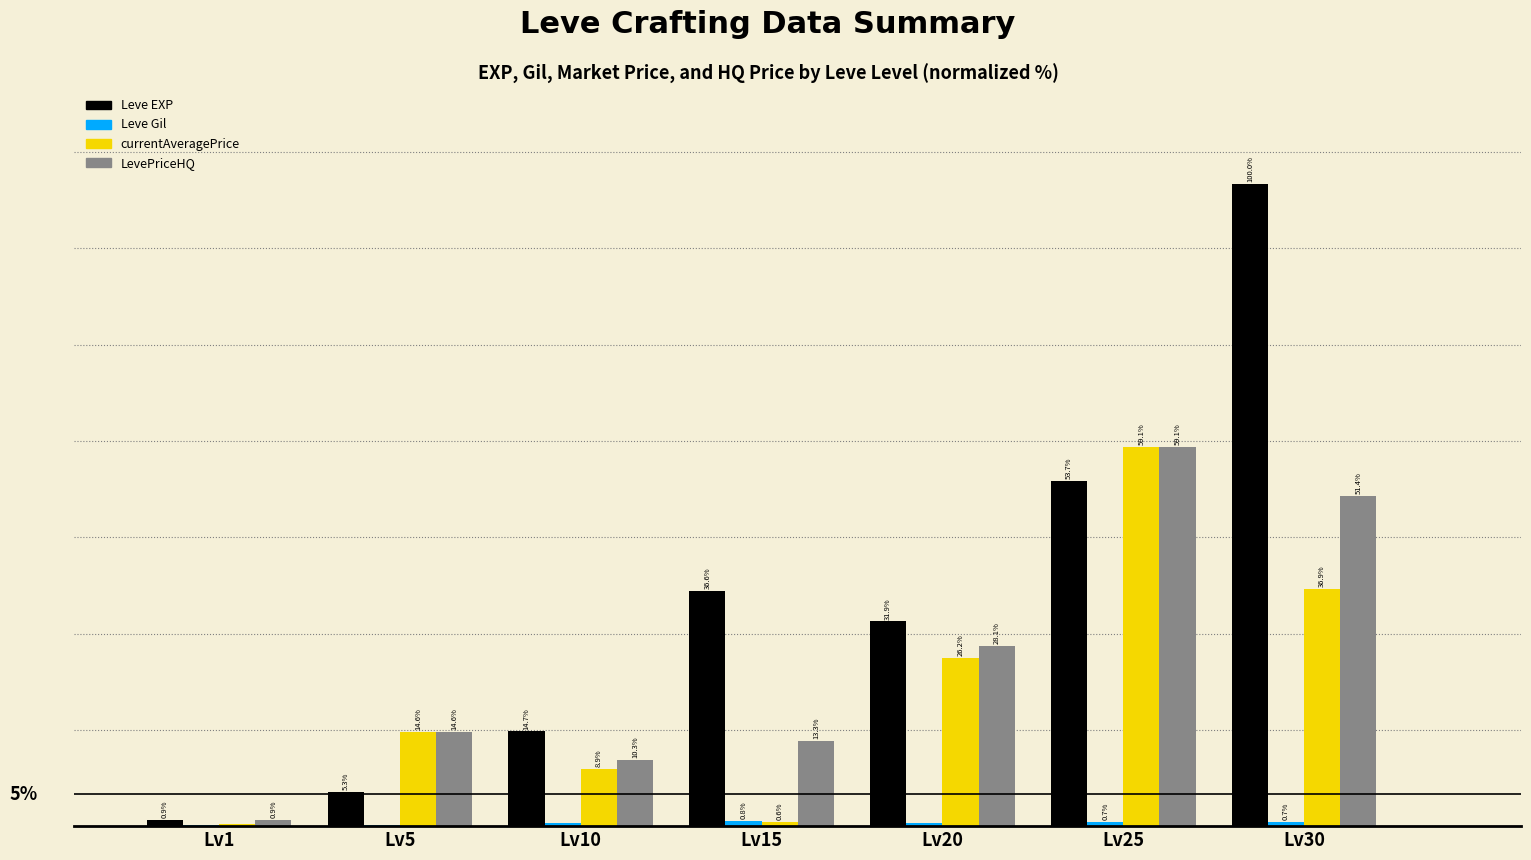

At which category is the sum across all series the highest?

Lv30